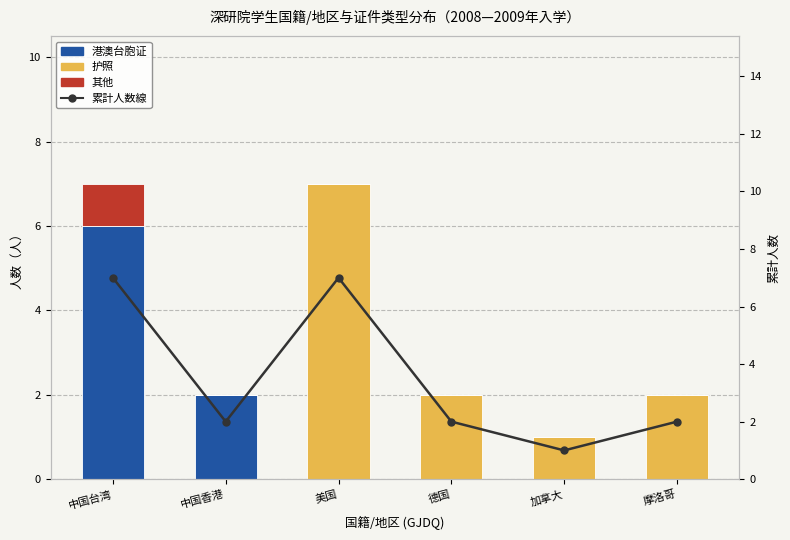

Which category has the highest value across all series?

美国